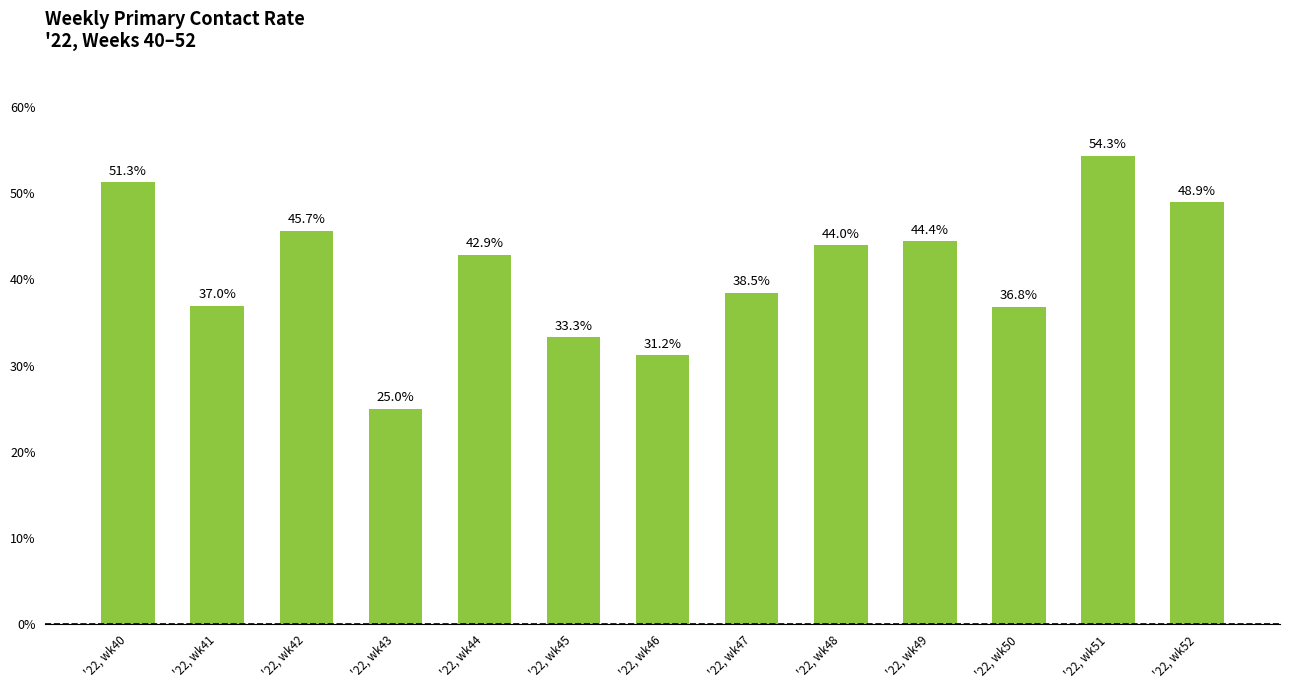

The chart shows a value of 10.4 at '22, wk40. True or false?

False